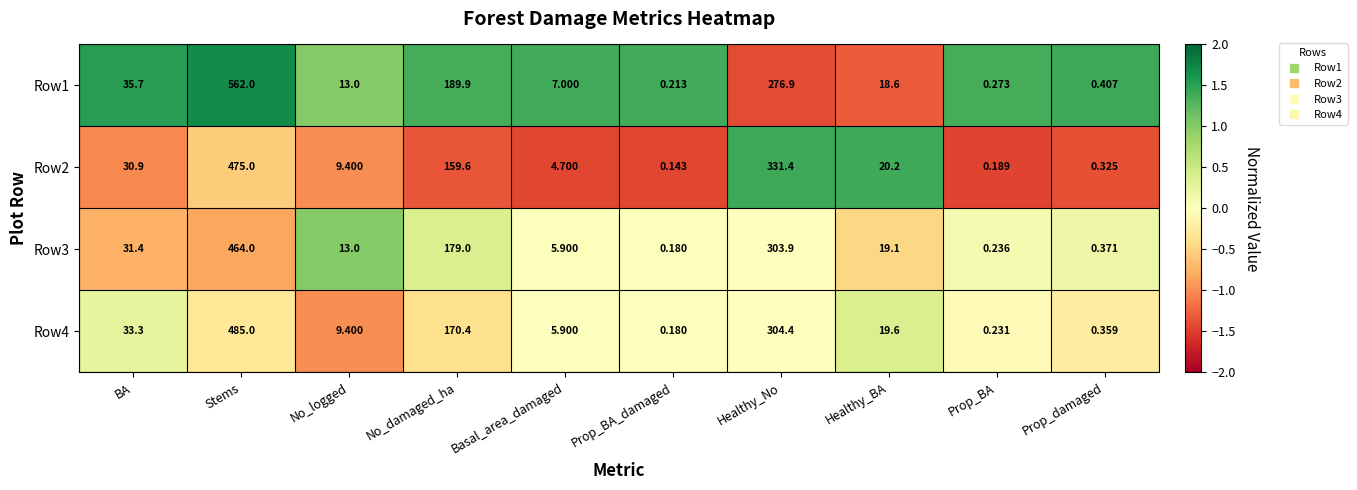

At which label is Row3 closest to 232?

No_damaged_ha